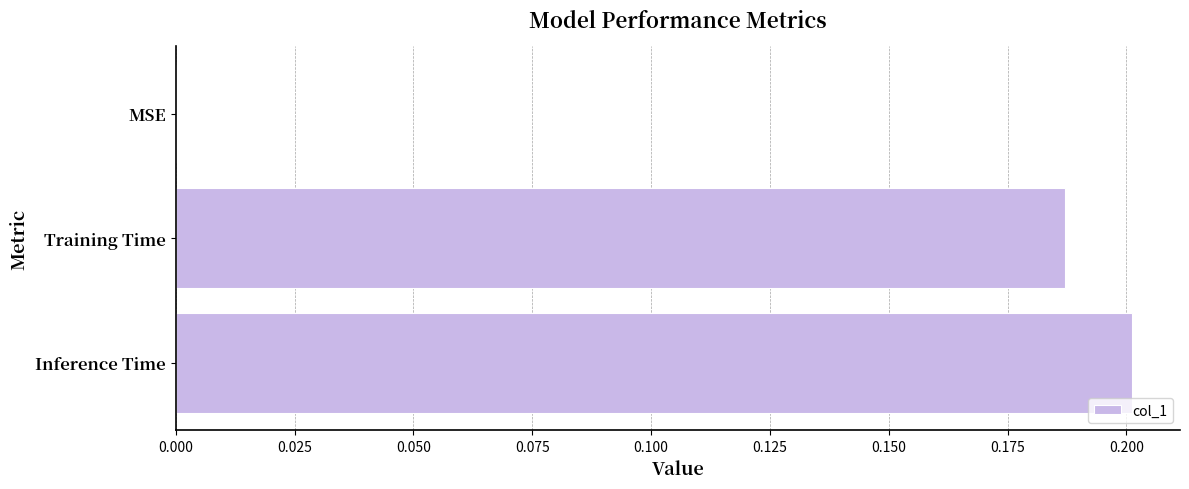

How many values exceed 0?

2